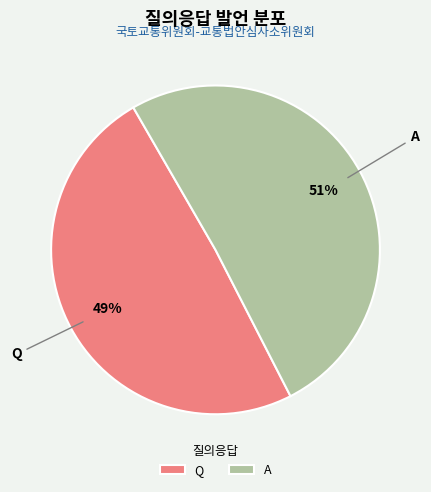

Which slice is the largest?

A